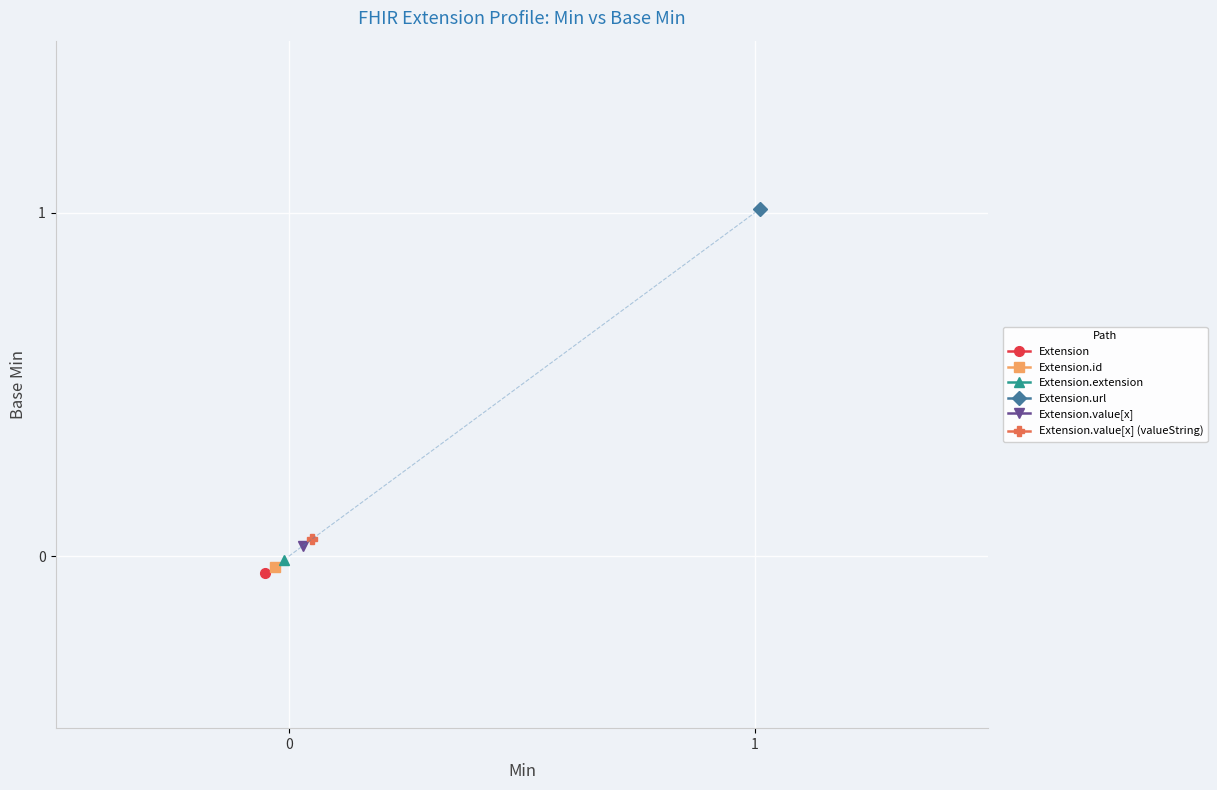

What is the total value across all series at Extension.url?

1